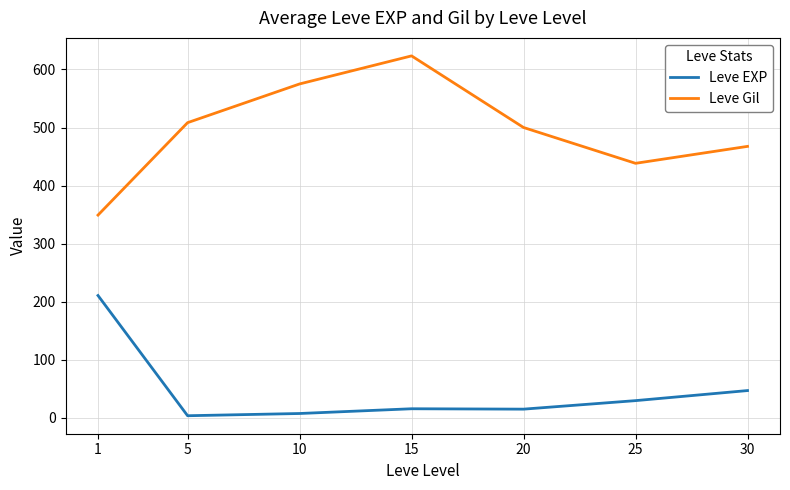

What is the difference between the maximum and second lowest values in the Leve EXP series?

203.2